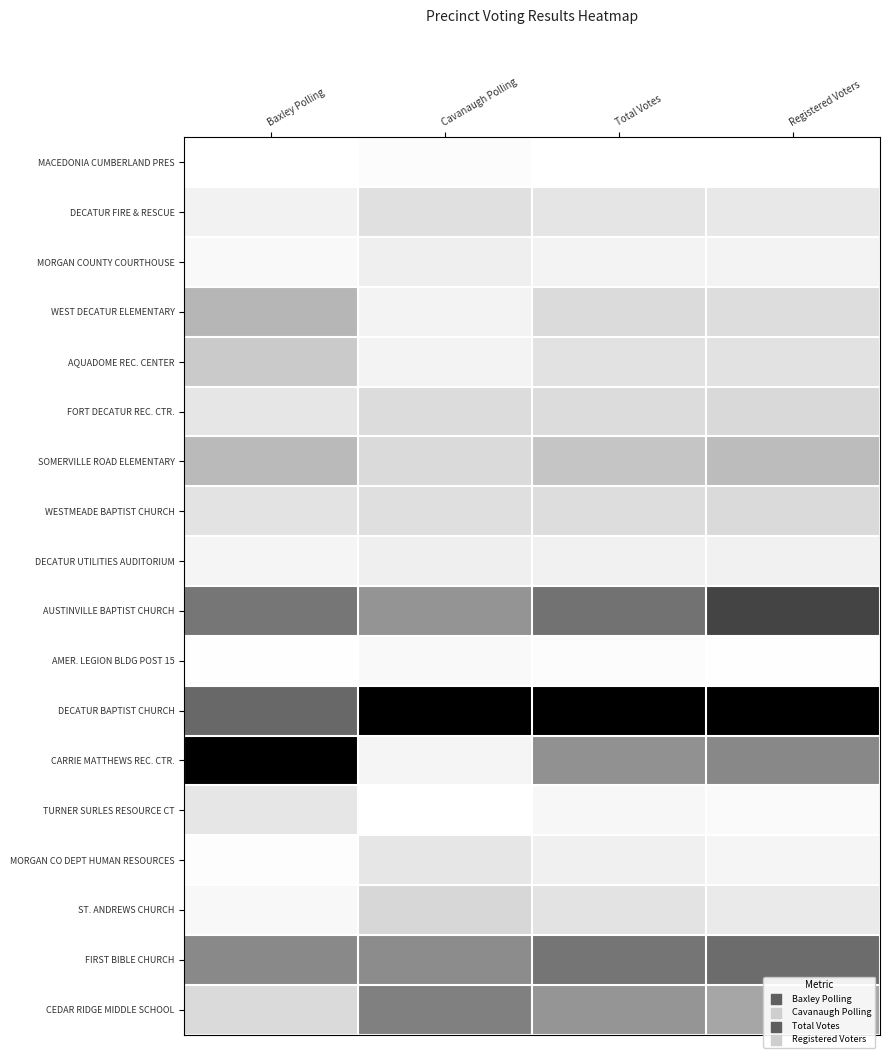

At Total Votes, list the series in order from smallest to largest.

MACEDONIA CUMBERLAND PRES, AMER. LEGION BLDG POST 15, TURNER SURLES RESOURCE CT, MORGAN COUNTY COURTHOUSE, DECATUR UTILITIES AUDITORIUM, MORGAN CO DEPT HUMAN RESOURCES, DECATUR FIRE & RESCUE, ST. ANDREWS CHURCH, AQUADOME REC. CENTER, WESTMEADE BAPTIST CHURCH, FORT DECATUR REC. CTR., WEST DECATUR ELEMENTARY, SOMERVILLE ROAD ELEMENTARY, CEDAR RIDGE MIDDLE SCHOOL, CARRIE MATTHEWS REC. CTR., FIRST BIBLE CHURCH, AUSTINVILLE BAPTIST CHURCH, DECATUR BAPTIST CHURCH